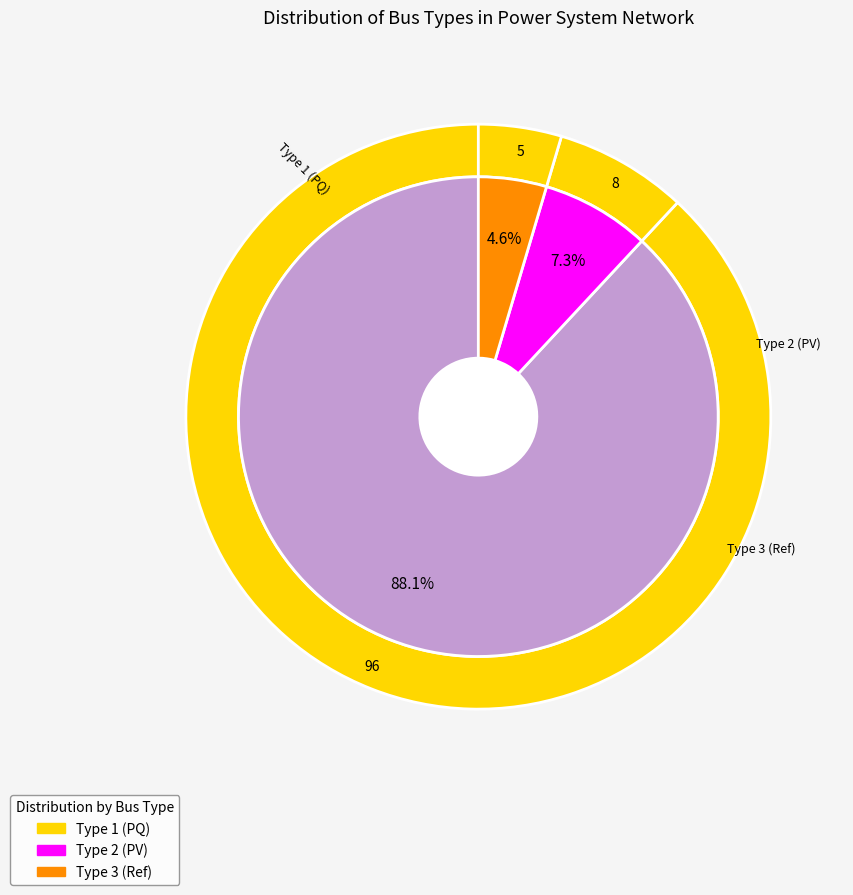

Which slice is the largest?

BUS_TYPE_1